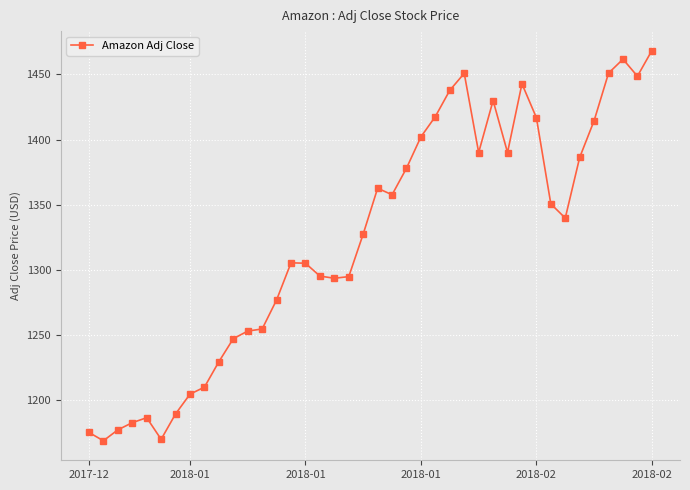

What is the minimum value shown in the chart?

1168.4